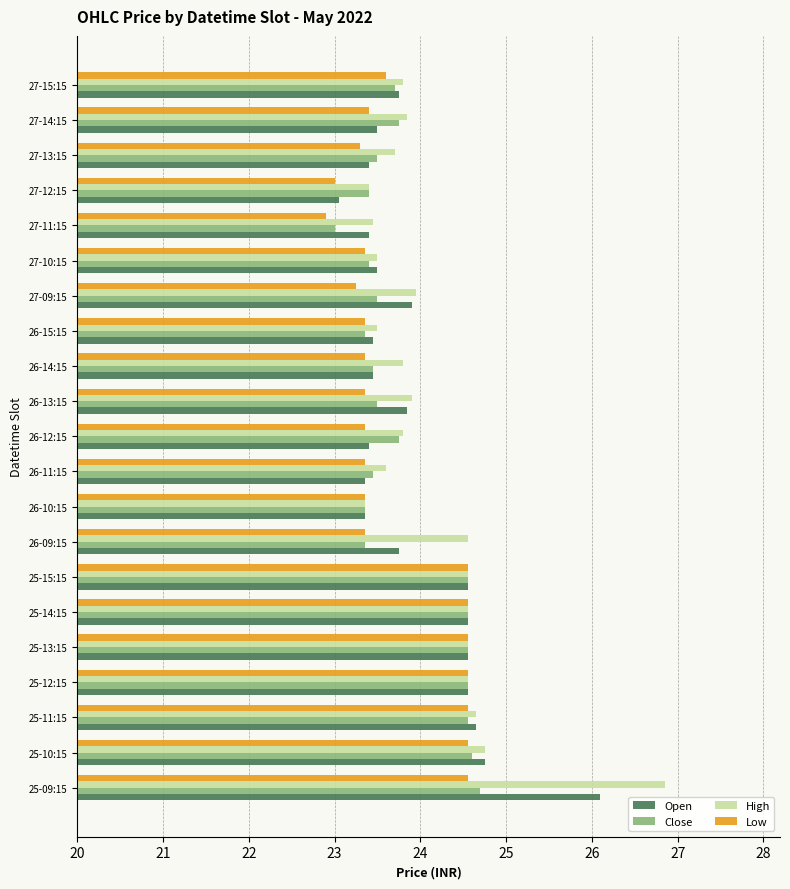

At how many categories does at least one series exceed 26?

1